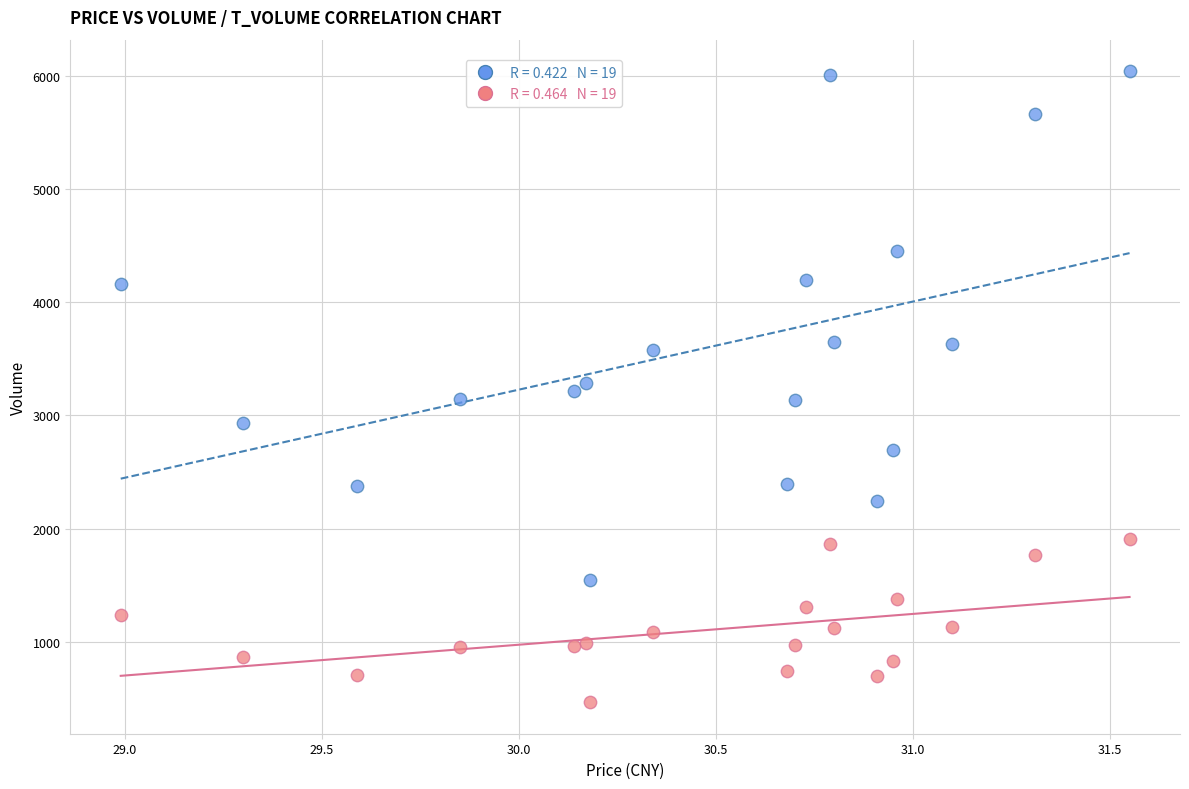

Across all data points, what is the range of Y values (max minus min)?

5579